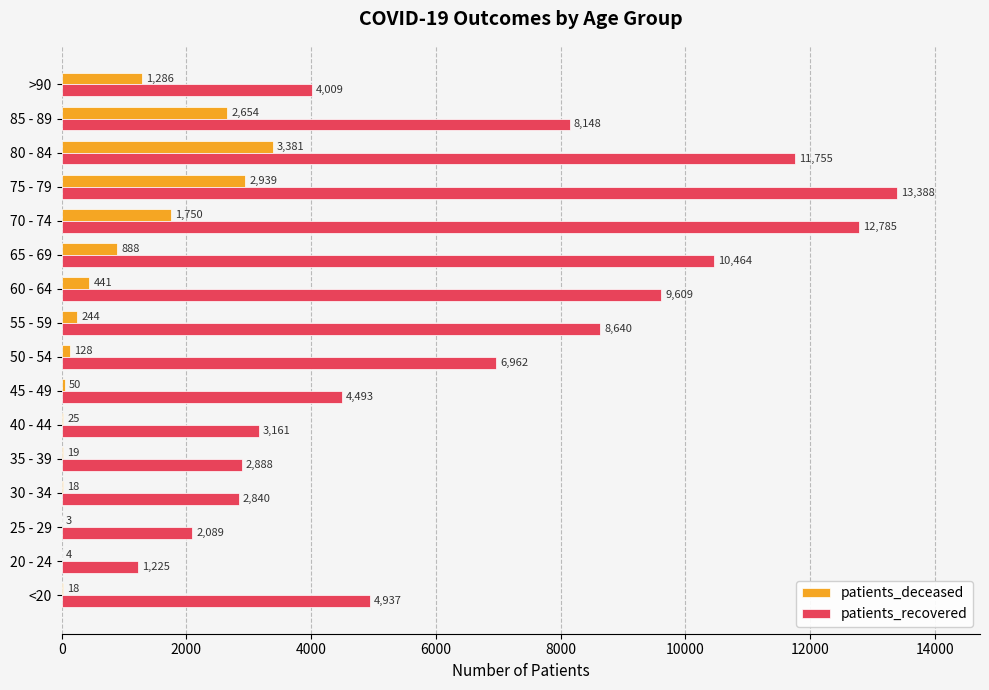

What is the maximum value shown in the chart?

13388